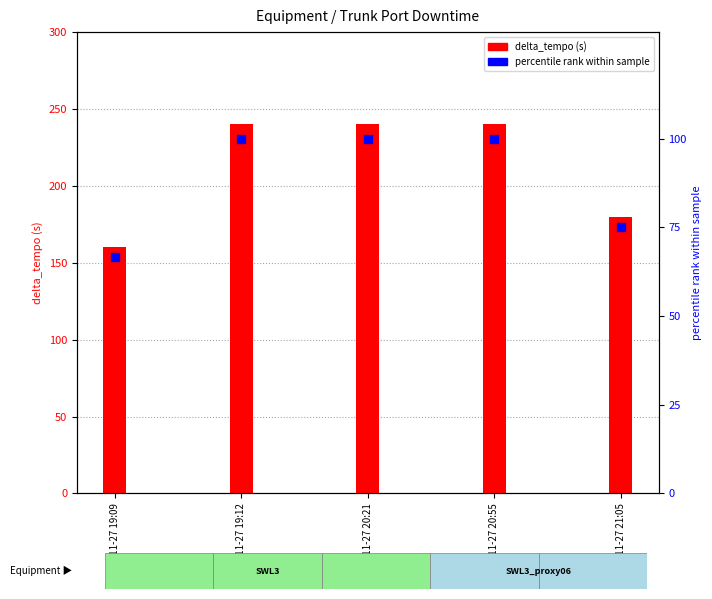

At how many categories does at least one series exceed 150?

5